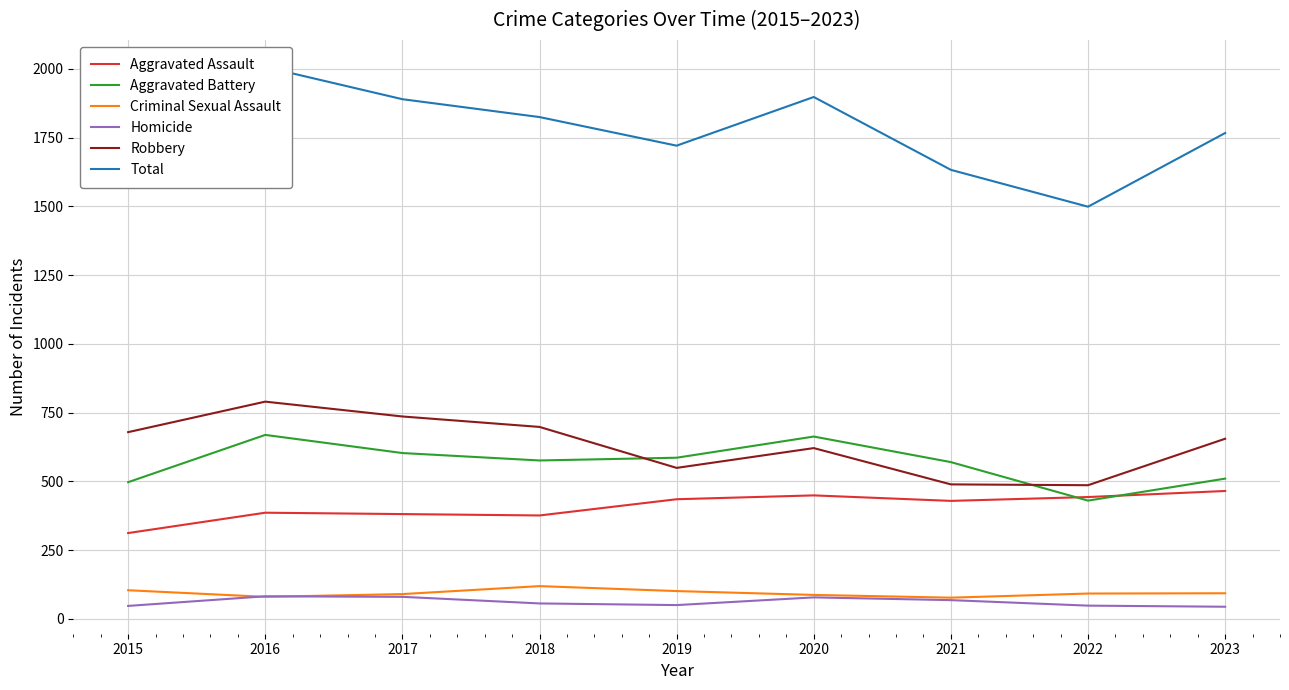

Is the value of Total at 2023 greater than the value of Aggravated Assault at 2020?

Yes